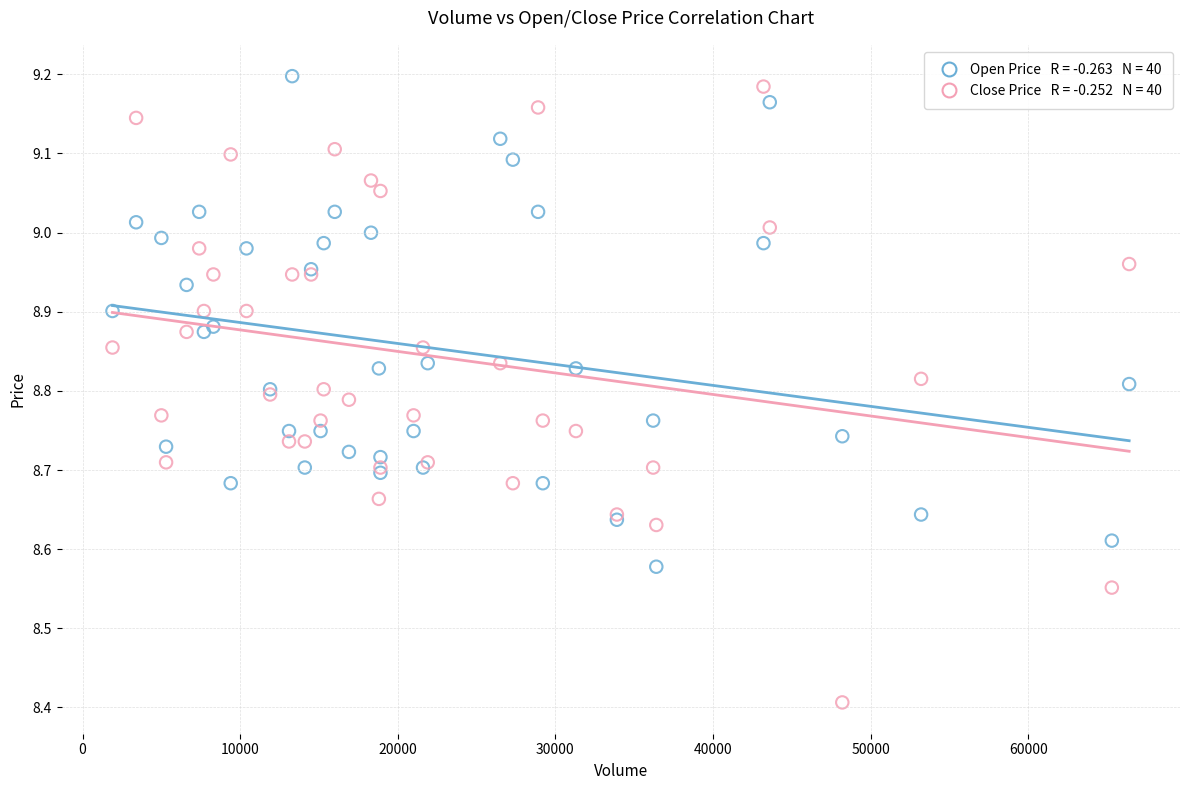

Across all series, what Y value is closest to 8?

8.4